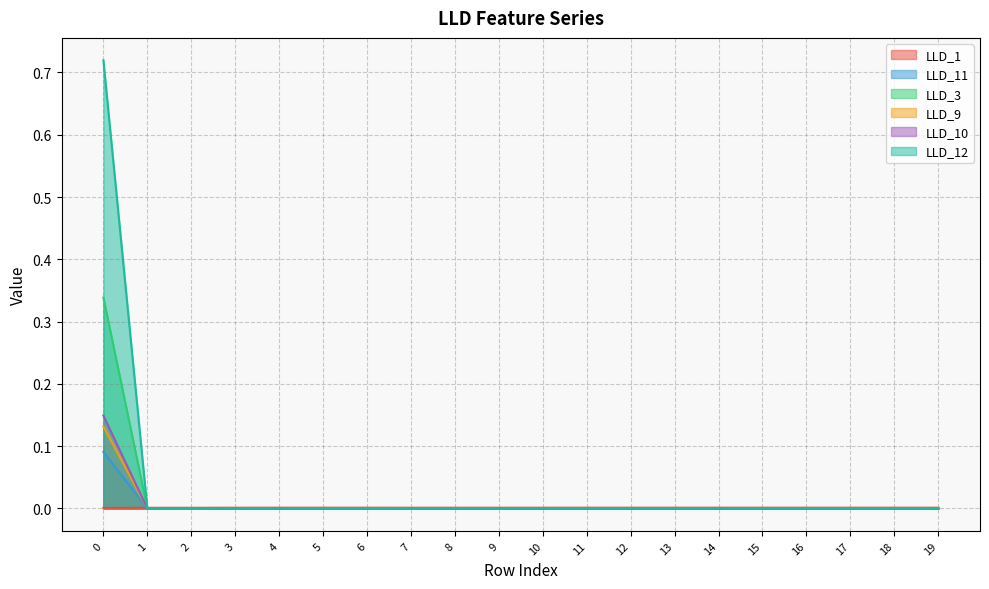

What are all the series names shown in the legend?

LLD_1, LLD_11, LLD_3, LLD_9, LLD_10, LLD_12